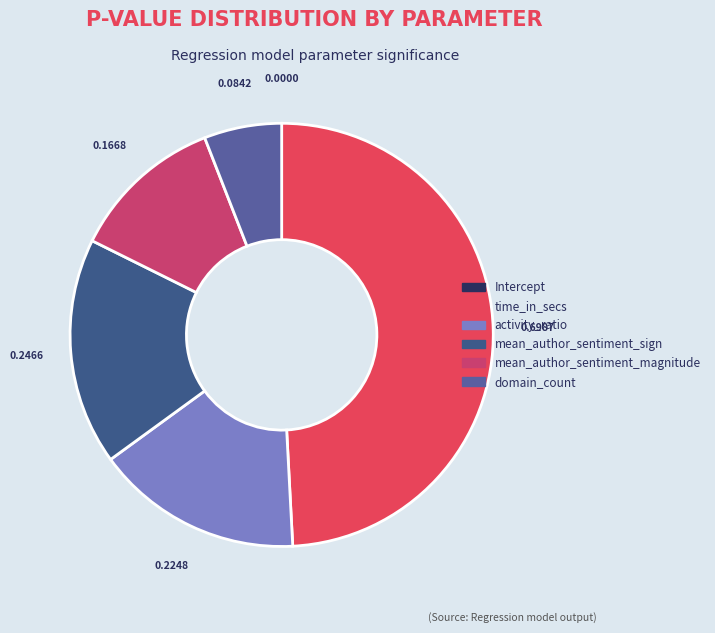

To the nearest percent, what is the average slice percentage?

17%